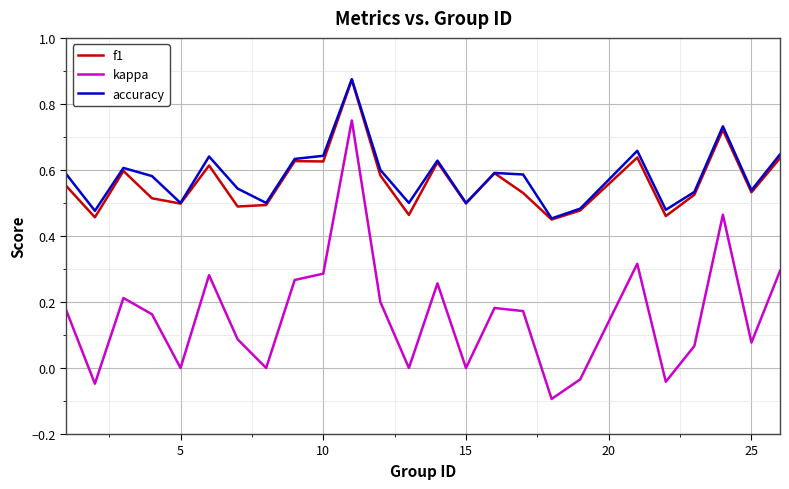

True or false: kappa and f1 cross at least once.

False